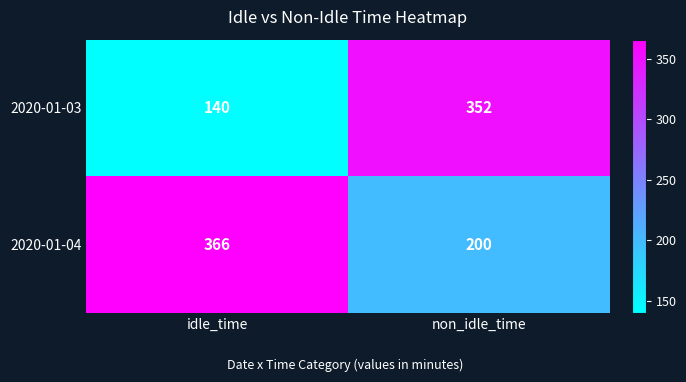

The value of 2020-01-03 at idle_time is 140. True or false?

True